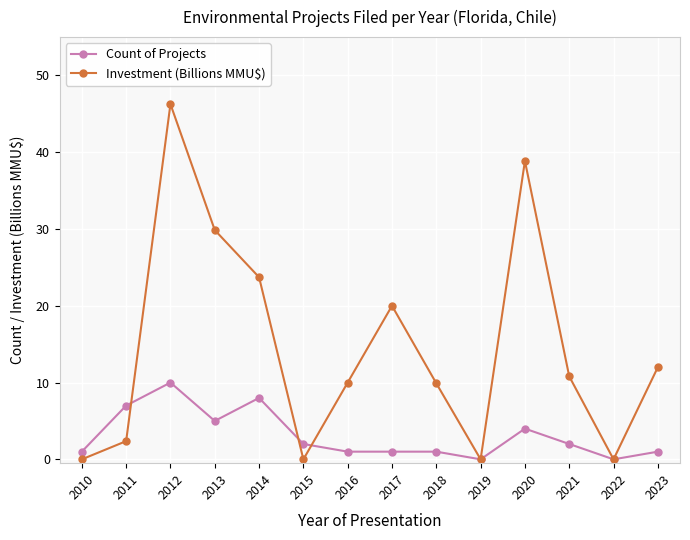

What is the spread (max minus min) of values at 2015?

2.0